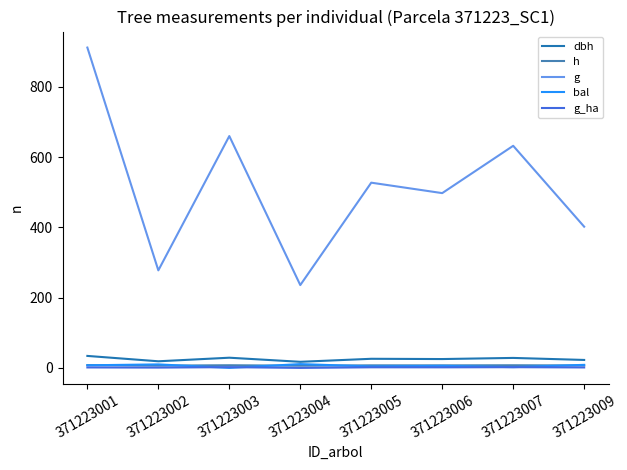

The g_ha series shows 2.1 at 371223003. True or false?

True